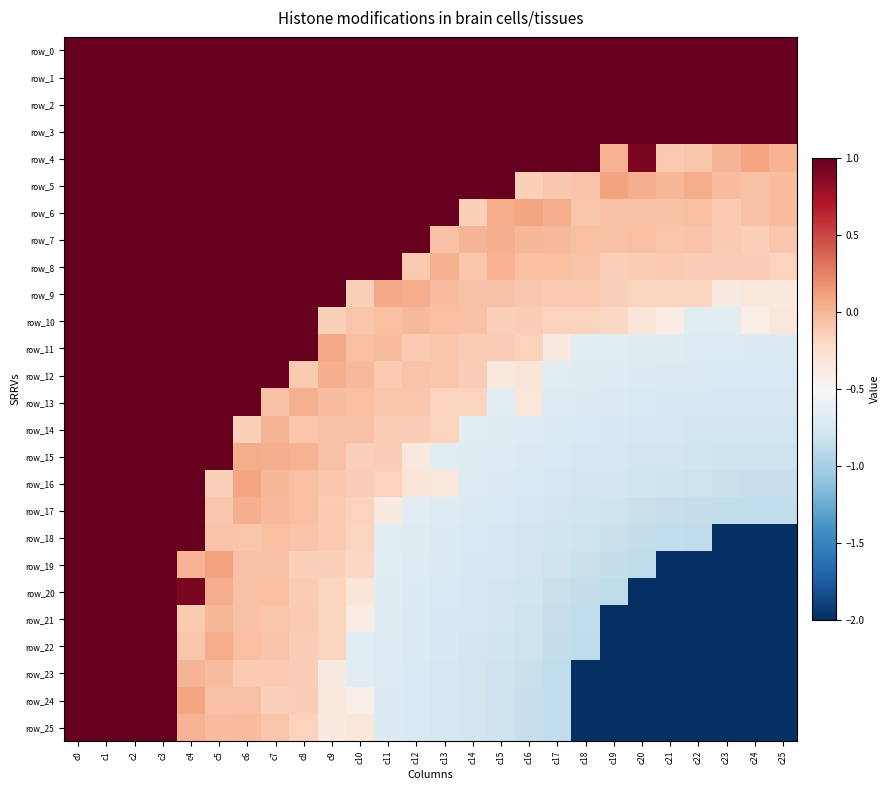

What is the sum of the row_4 values at c19 and c12?

1.0